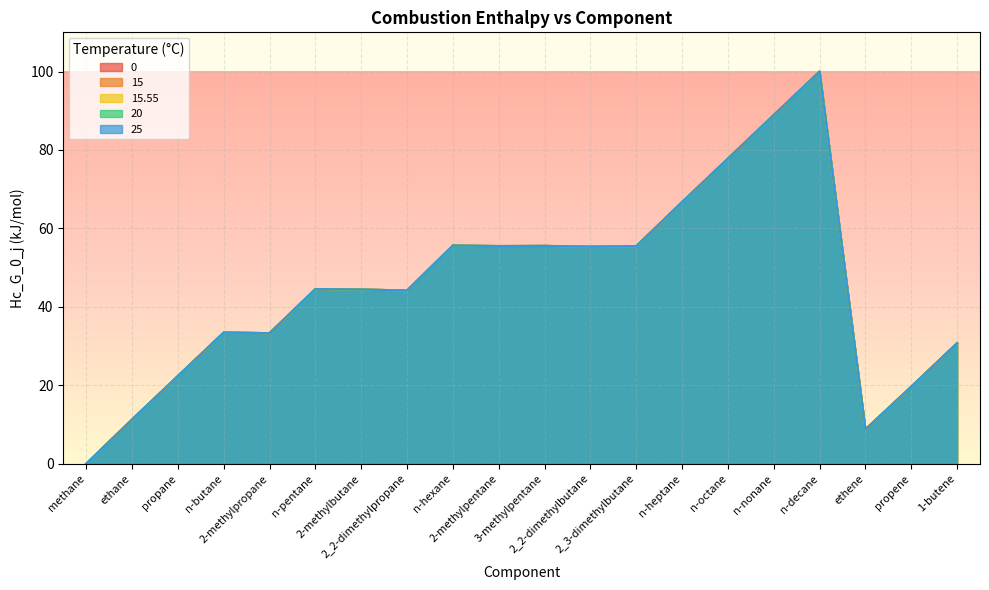

What is the difference between the maximum and second lowest values in the 25 series?

91.2